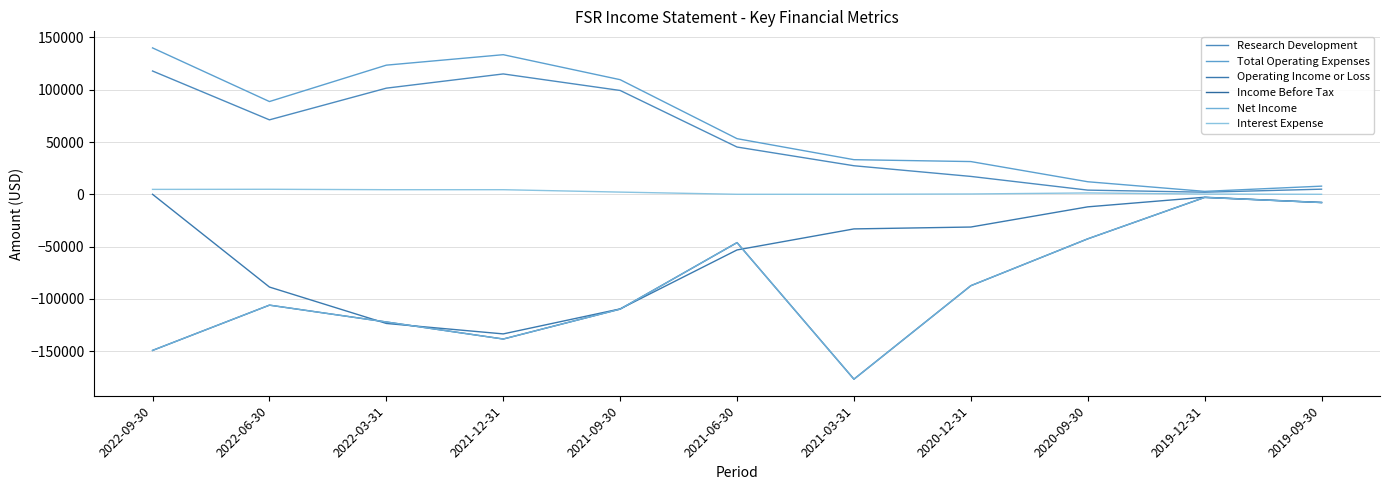

Reading right to left, list all the values displayed in this chart.

Research Development: 4900	2000	4000	17100	27300	45200	99300	115100	101500	71200	117900
Total Operating Expenses: 7800	2800	12000	31300	33100	53200	109600	133500	123500	88700	140000
Operating Income or Loss: -7800	-2800	-12000	-31300	-33100	-53200	-109600	-133500	-123500	-88700	0
Income Before Tax: -7900	-3000	-42600	-87400	-176800	-46200	-109800	-138400	-122100	-106000	-149300
Net Income: -7900	-3000	-42600	-87400	-176800	-46200	-109800	-138400	-122100	-106000	-149300
Interest Expense: 0	200	1300	300	0	0	2100	4400	4400	4800	4700